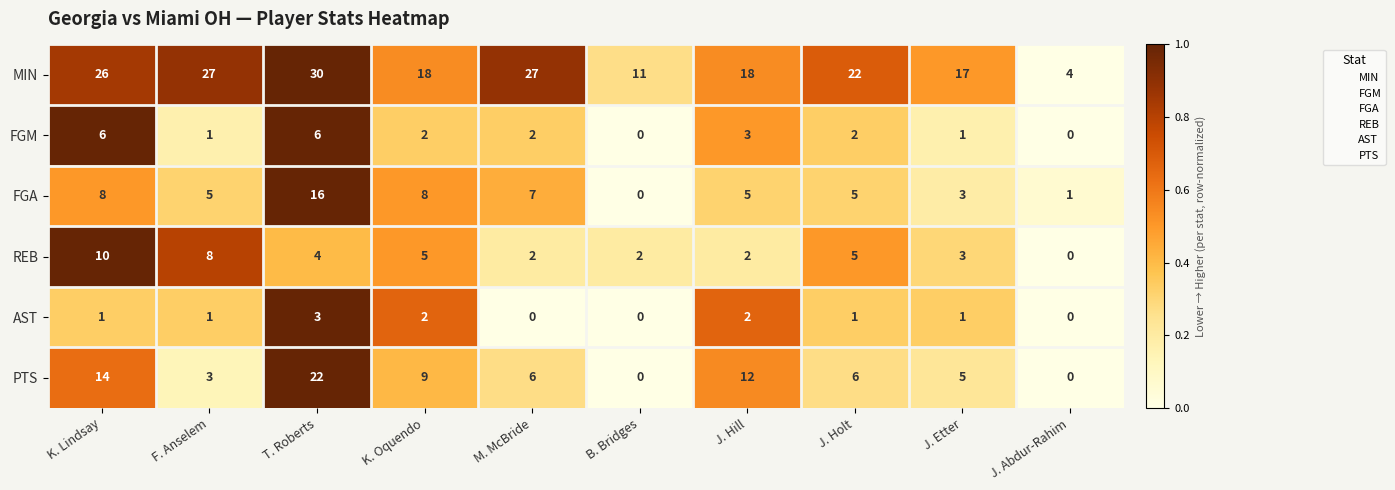

List the series in order of their peak value, highest first.

MIN, PTS, FGA, REB, FGM, AST